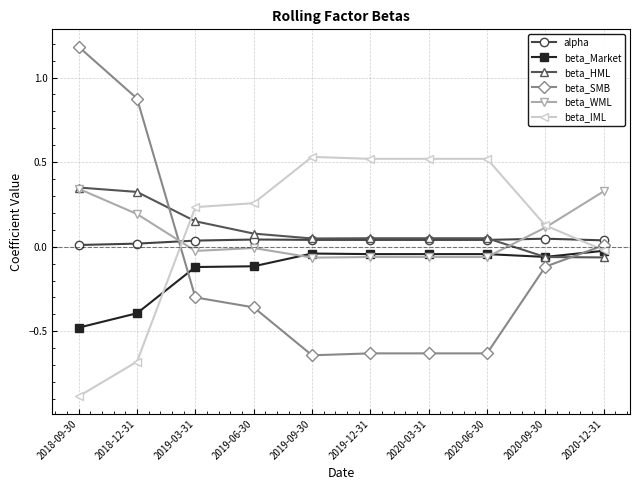

What is the difference between the highest and lowest values at 2019-09-30?

1.2